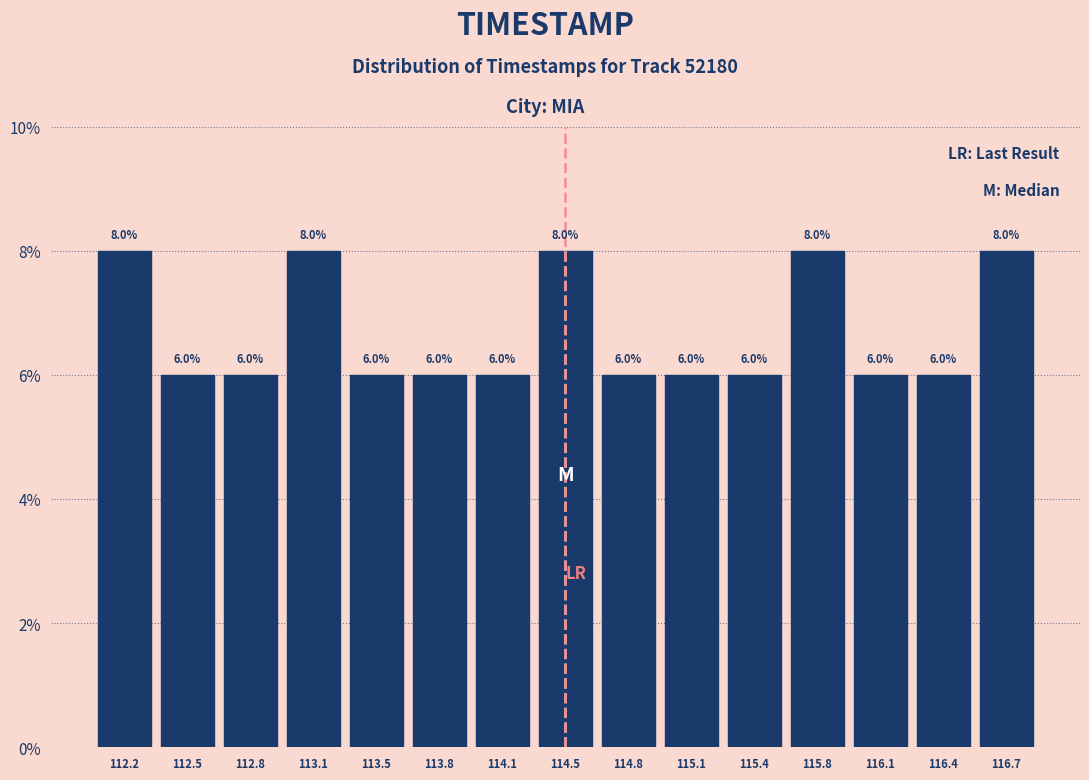

Reading left to right, transcribe this chart: for each bar, give the range it covers on the x-axis and its height. The bar edges are not printed on the chart, so give them approximately, as read against the axis.

112.00 to 112.35: 8.0
112.35 to 112.65: 6.0
112.65 to 113.00: 6.0
113.00 to 113.30: 8.0
113.30 to 113.65: 6.0
113.65 to 113.95: 6.0
113.95 to 114.30: 6.0
114.30 to 114.60: 8.0
114.60 to 114.95: 6.0
114.95 to 115.25: 6.0
115.25 to 115.60: 6.0
115.60 to 115.90: 8.0
115.90 to 116.25: 6.0
116.25 to 116.55: 6.0
116.55 to 116.90: 8.0